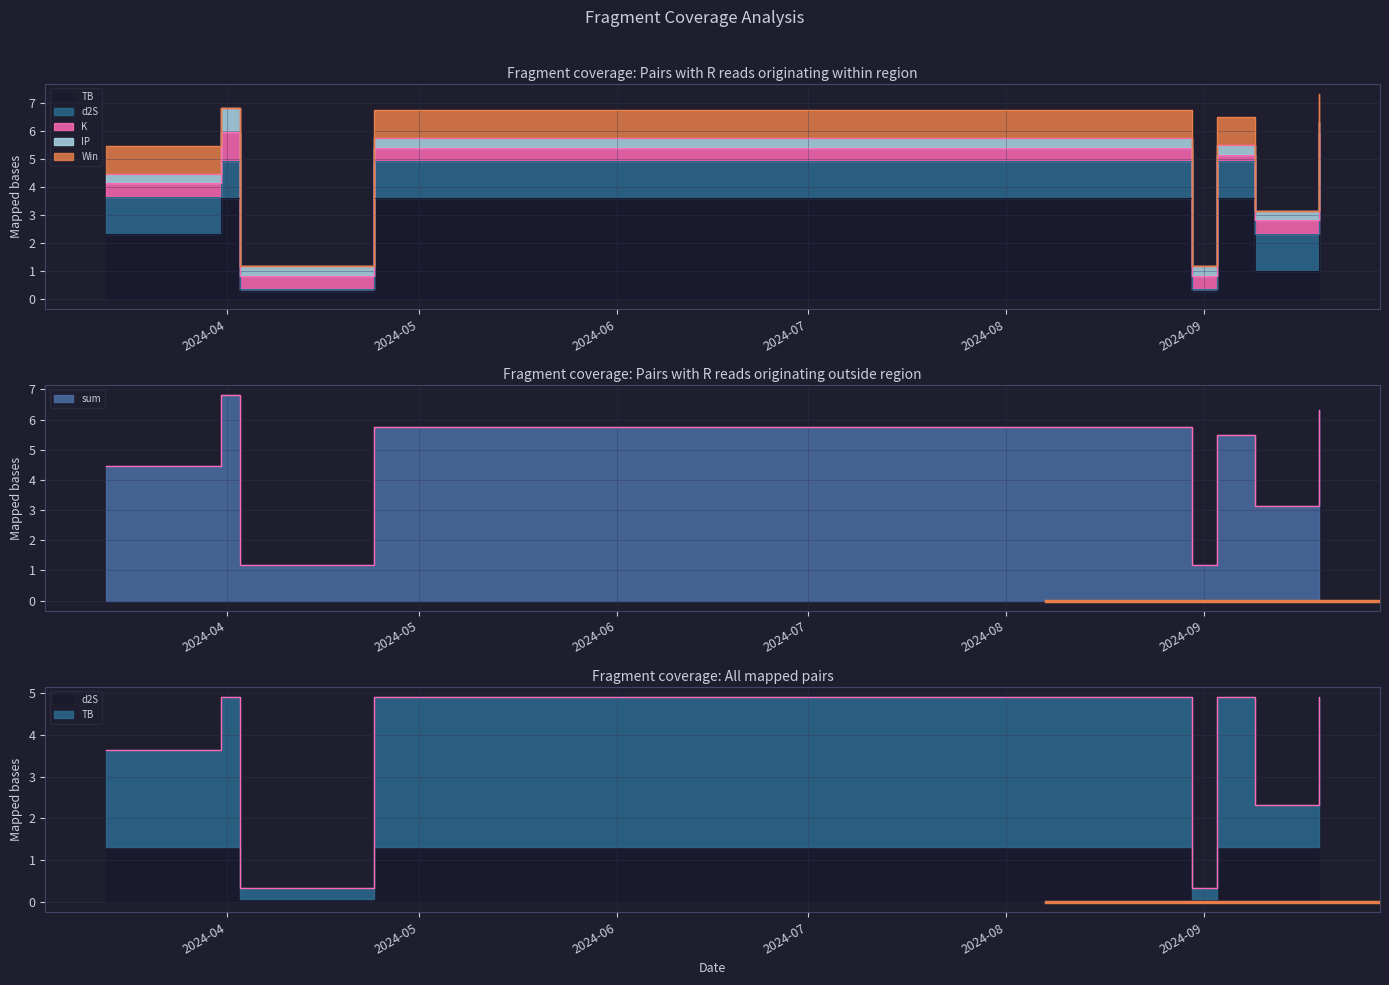

Where is K nearest to the value 0?

2024-09-03